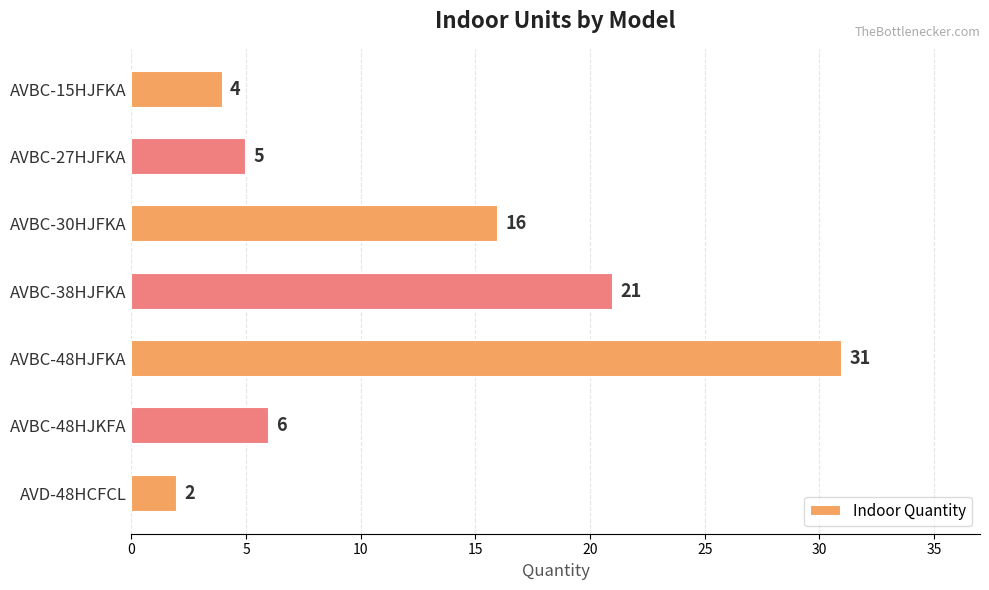

What is the label of the 6th bar from the bottom?

AVBC-27HJFKA